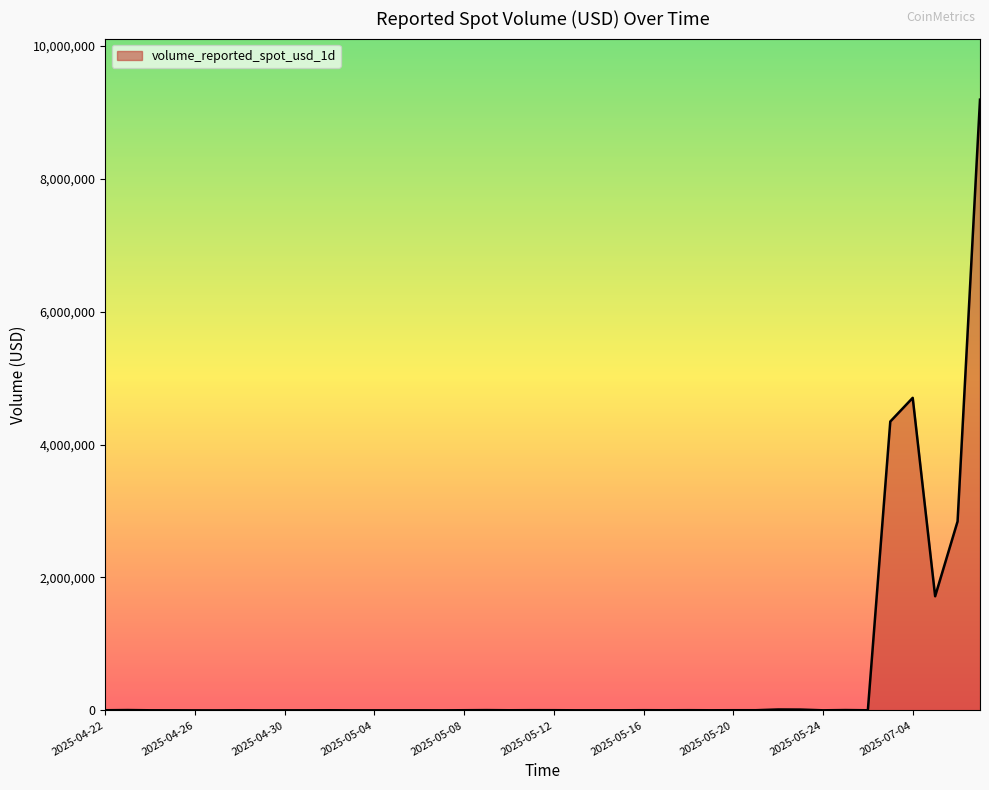

What is the difference between the maximum and minimum values?

9188133.4